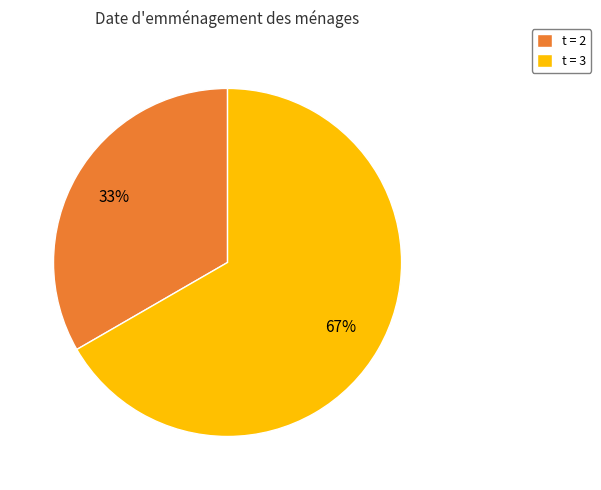

Count the number of slices in the pie.

2